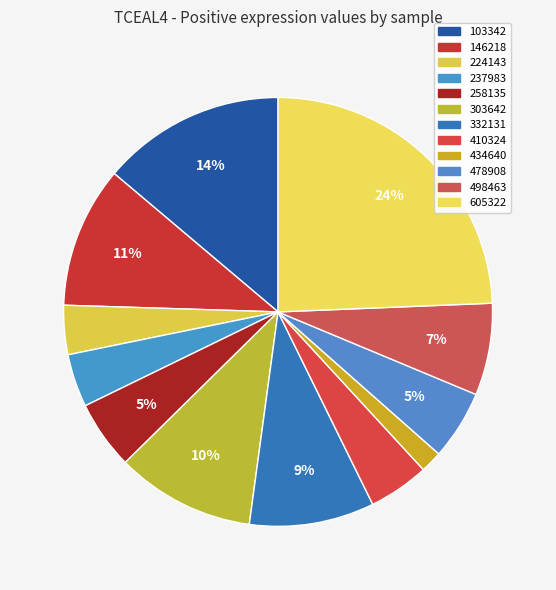

Which slice is the largest?

605322